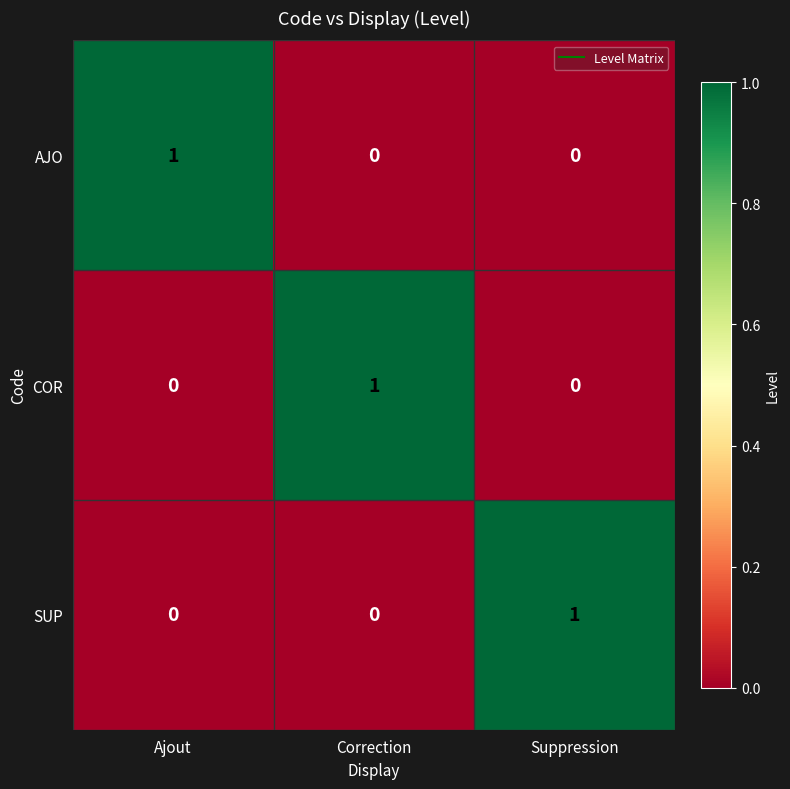

Reading right to left, extract all data points from this chart.

AJO: Suppression=0	Correction=0	Ajout=1
COR: Suppression=0	Correction=1	Ajout=0
SUP: Suppression=1	Correction=0	Ajout=0